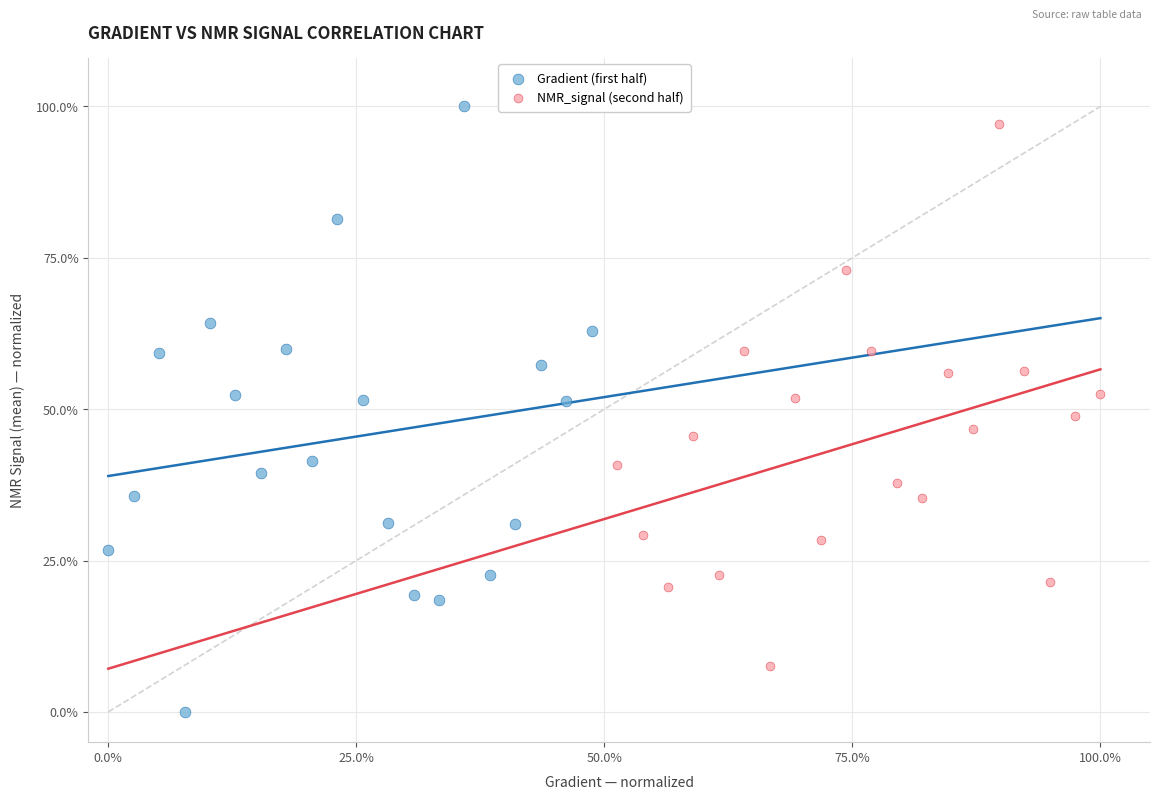

Which series has the widest spread of Y values?

Gradient (first half)